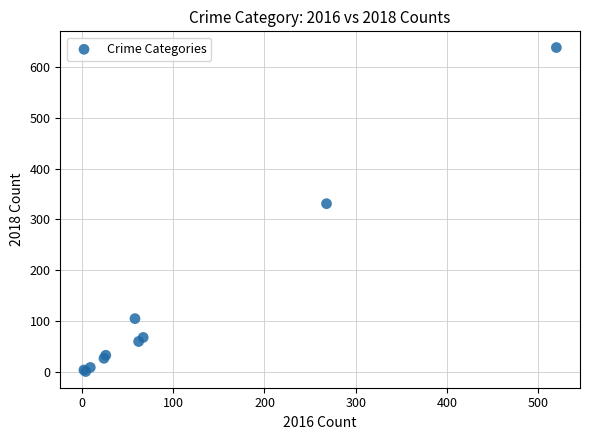

What Y value in the scatter plot is closest to 319?

331